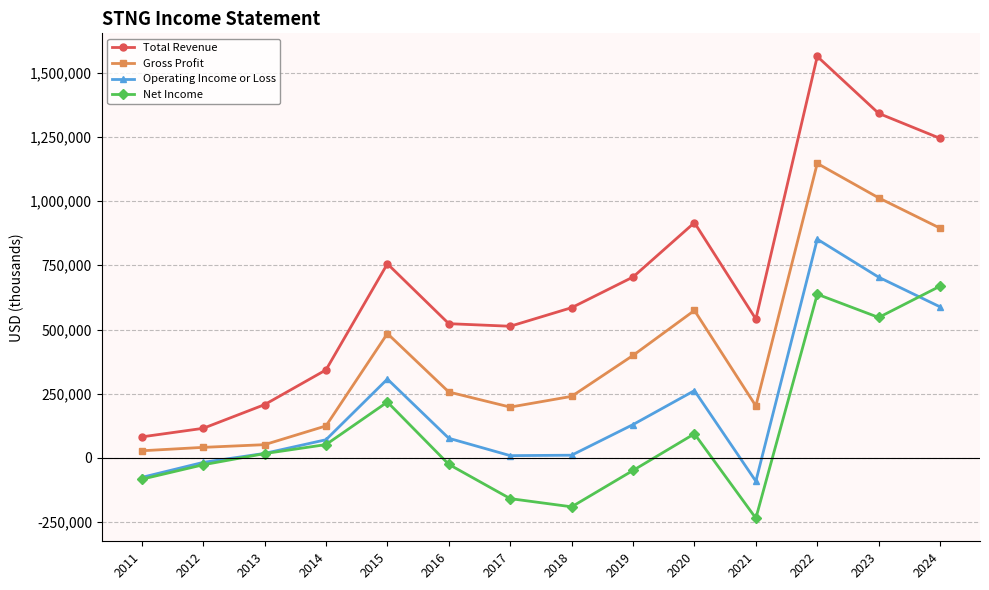

What is the value of the Gross Profit point at the 12th from the left?

1146500